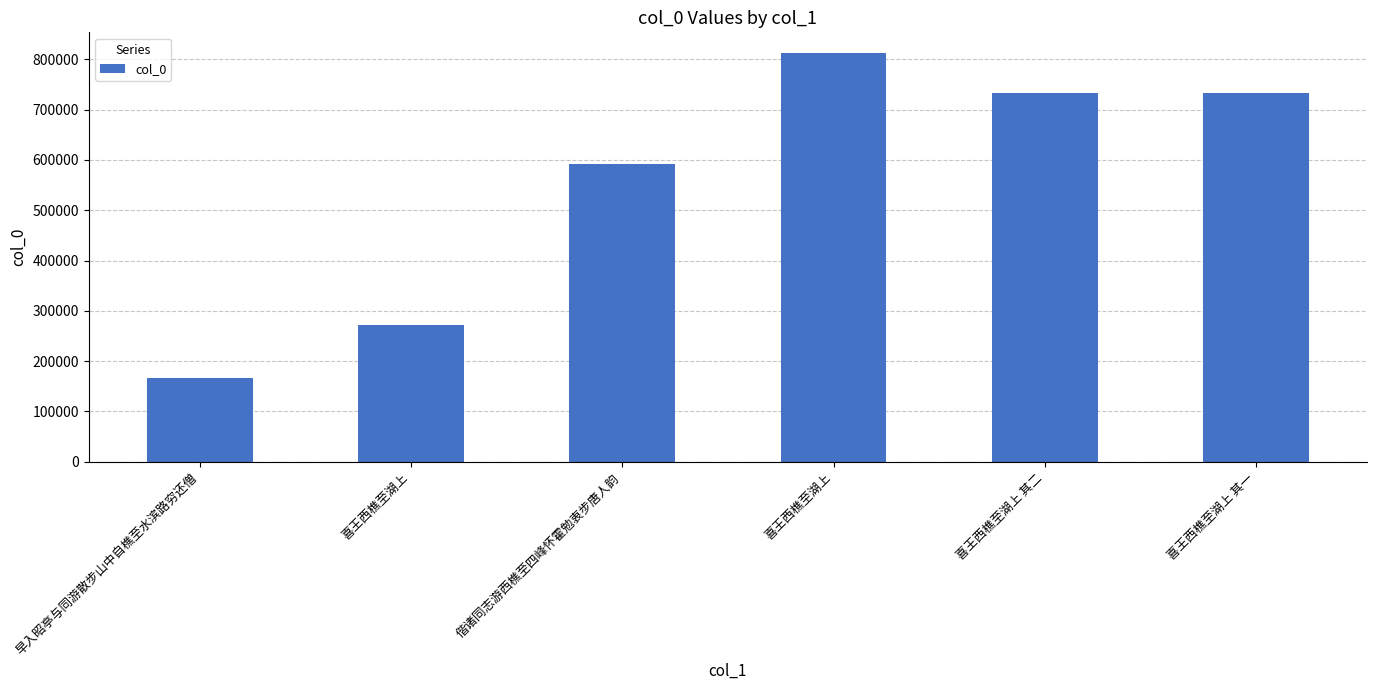

Where does the data first go above 733111?

喜王西樵至湖上